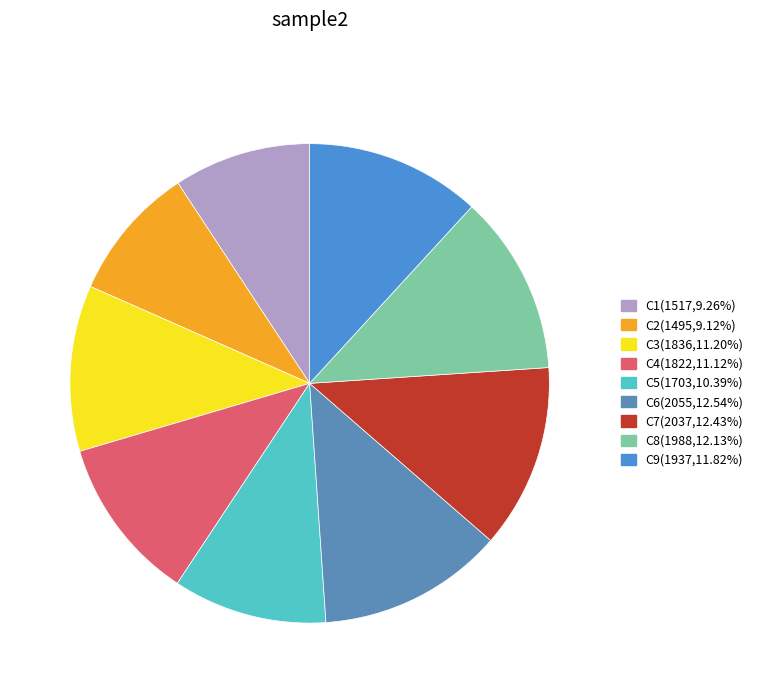

How many segments does this pie chart have?

9